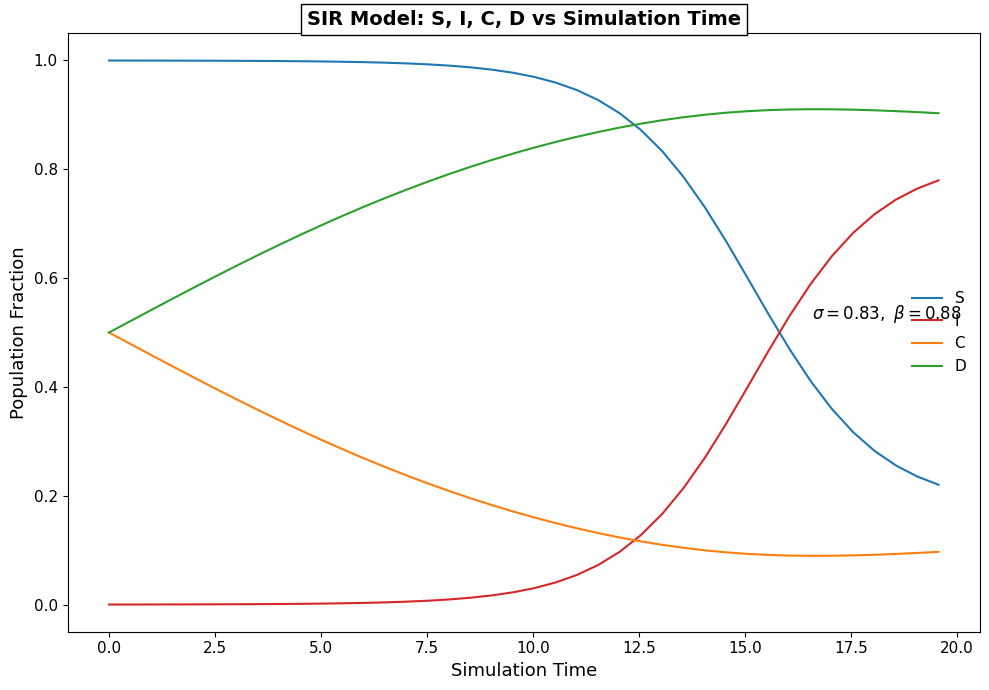

List the series in order of their peak value, lowest first.

C, I, D, S